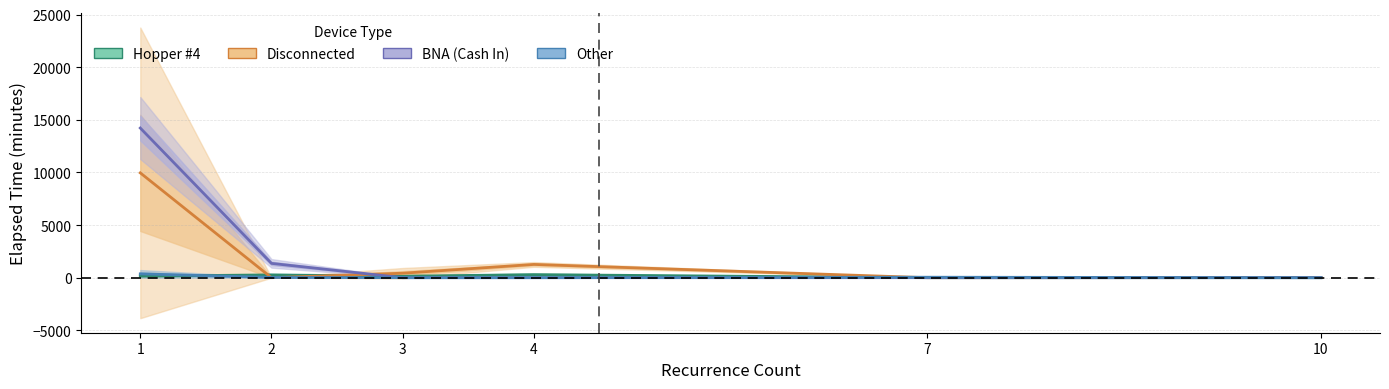

How many intersections are there between Other and Hopper #4?

2